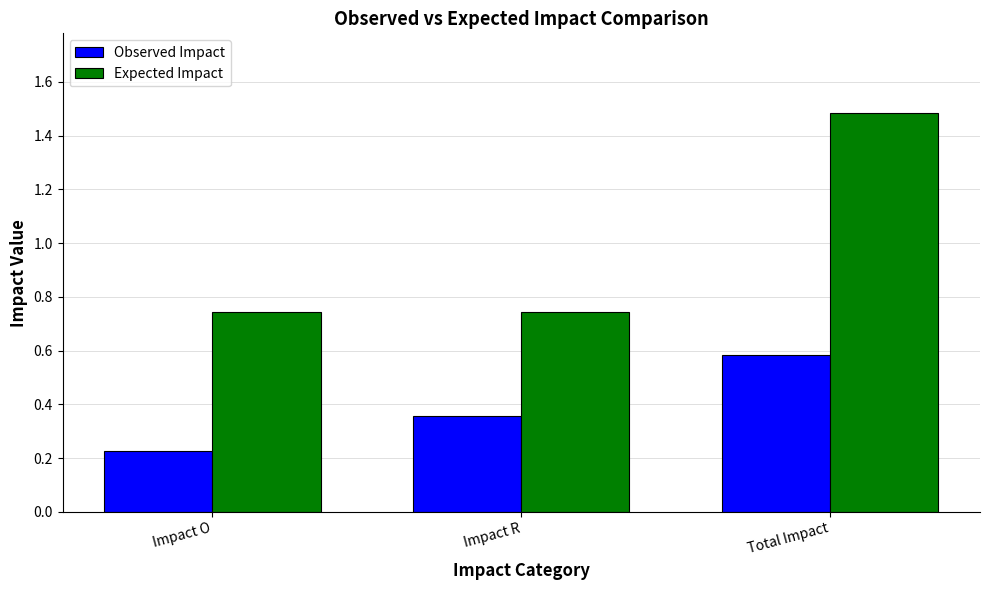

How many distinct data groups are displayed?

2